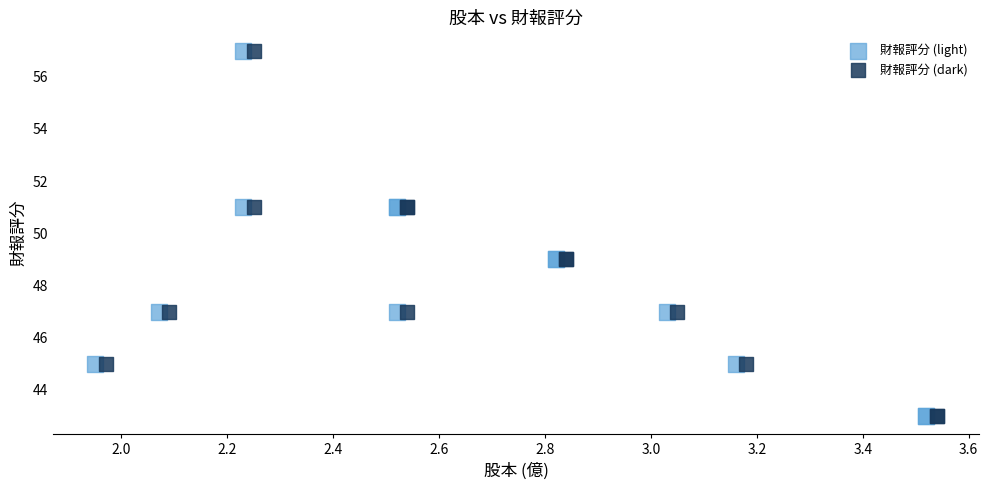

What are all the series names shown in the legend?

財報評分 (light), 財報評分 (dark)